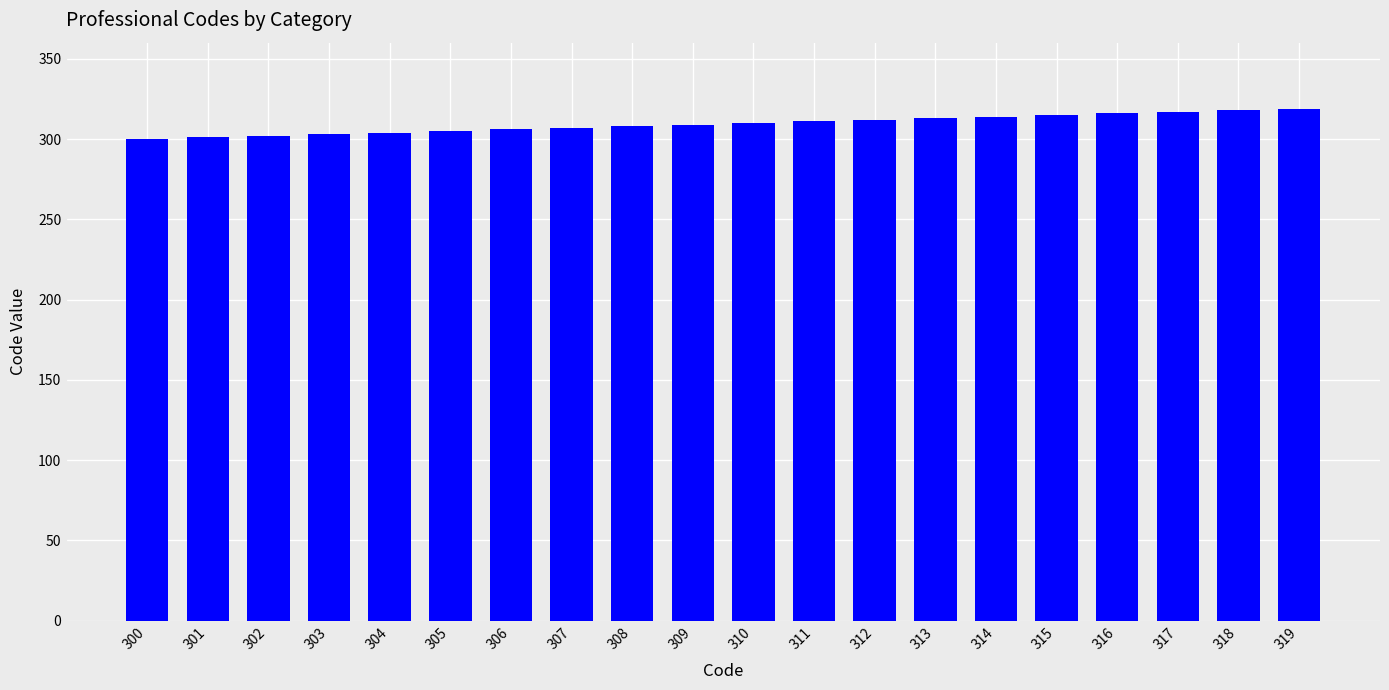

Approximately how many times larger is the value at 304 compared to 314?

1.0